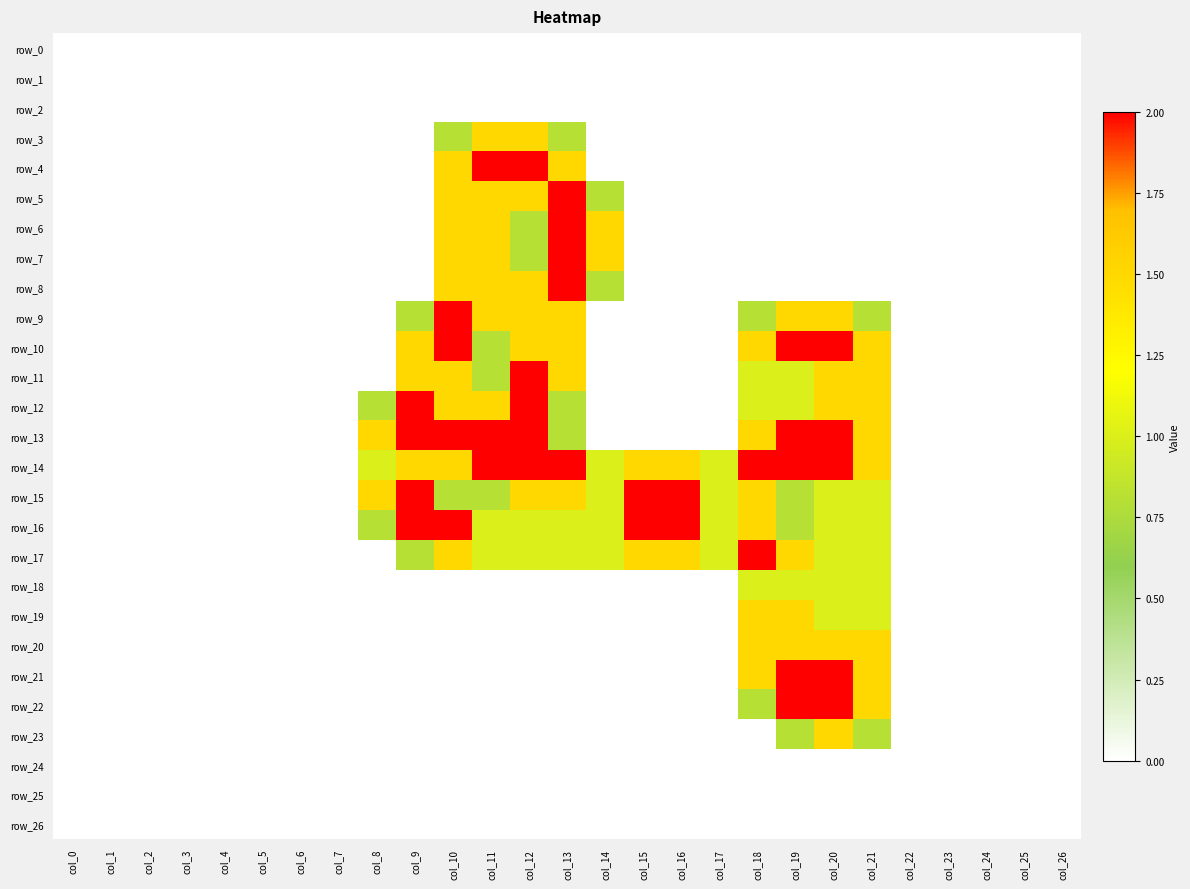

Reading left to right, list all the values displayed in this chart.

row_0: 0.0	0.0	0.0	0.0	0.0	0.0	0.0	0.0	0.0	0.0	0.0	0.0	0.0	0.0	0.0	0.0	0.0	0.0	0.0	0.0	0.0	0.0	0.0	0.0	0.0	0.0	0.0
row_1: 0.0	0.0	0.0	0.0	0.0	0.0	0.0	0.0	0.0	0.0	0.0	0.0	0.0	0.0	0.0	0.0	0.0	0.0	0.0	0.0	0.0	0.0	0.0	0.0	0.0	0.0	0.0
row_2: 0.0	0.0	0.0	0.0	0.0	0.0	0.0	0.0	0.0	0.0	0.0	0.0	0.0	0.0	0.0	0.0	0.0	0.0	0.0	0.0	0.0	0.0	0.0	0.0	0.0	0.0	0.0
row_3: 0.0	0.0	0.0	0.0	0.0	0.0	0.0	0.0	0.0	0.0	0.8	1.5	1.5	0.8	0.0	0.0	0.0	0.0	0.0	0.0	0.0	0.0	0.0	0.0	0.0	0.0	0.0
row_4: 0.0	0.0	0.0	0.0	0.0	0.0	0.0	0.0	0.0	0.0	1.5	2.0	2.0	1.5	0.0	0.0	0.0	0.0	0.0	0.0	0.0	0.0	0.0	0.0	0.0	0.0	0.0
row_5: 0.0	0.0	0.0	0.0	0.0	0.0	0.0	0.0	0.0	0.0	1.5	1.5	1.5	2.0	0.8	0.0	0.0	0.0	0.0	0.0	0.0	0.0	0.0	0.0	0.0	0.0	0.0
row_6: 0.0	0.0	0.0	0.0	0.0	0.0	0.0	0.0	0.0	0.0	1.5	1.5	0.8	2.0	1.5	0.0	0.0	0.0	0.0	0.0	0.0	0.0	0.0	0.0	0.0	0.0	0.0
row_7: 0.0	0.0	0.0	0.0	0.0	0.0	0.0	0.0	0.0	0.0	1.5	1.5	0.8	2.0	1.5	0.0	0.0	0.0	0.0	0.0	0.0	0.0	0.0	0.0	0.0	0.0	0.0
row_8: 0.0	0.0	0.0	0.0	0.0	0.0	0.0	0.0	0.0	0.0	1.5	1.5	1.5	2.0	0.8	0.0	0.0	0.0	0.0	0.0	0.0	0.0	0.0	0.0	0.0	0.0	0.0
row_9: 0.0	0.0	0.0	0.0	0.0	0.0	0.0	0.0	0.0	0.8	2.0	1.5	1.5	1.5	0.0	0.0	0.0	0.0	0.8	1.5	1.5	0.8	0.0	0.0	0.0	0.0	0.0
row_10: 0.0	0.0	0.0	0.0	0.0	0.0	0.0	0.0	0.0	1.5	2.0	0.8	1.5	1.5	0.0	0.0	0.0	0.0	1.5	2.0	2.0	1.5	0.0	0.0	0.0	0.0	0.0
row_11: 0.0	0.0	0.0	0.0	0.0	0.0	0.0	0.0	0.0	1.5	1.5	0.8	2.0	1.5	0.0	0.0	0.0	0.0	1.0	1.0	1.5	1.5	0.0	0.0	0.0	0.0	0.0
row_12: 0.0	0.0	0.0	0.0	0.0	0.0	0.0	0.0	0.8	2.0	1.5	1.5	2.0	0.8	0.0	0.0	0.0	0.0	1.0	1.0	1.5	1.5	0.0	0.0	0.0	0.0	0.0
row_13: 0.0	0.0	0.0	0.0	0.0	0.0	0.0	0.0	1.5	2.0	2.0	2.0	2.0	0.8	0.0	0.0	0.0	0.0	1.5	2.0	2.0	1.5	0.0	0.0	0.0	0.0	0.0
row_14: 0.0	0.0	0.0	0.0	0.0	0.0	0.0	0.0	1.0	1.5	1.5	2.0	2.0	2.0	1.0	1.5	1.5	1.0	2.0	2.0	2.0	1.5	0.0	0.0	0.0	0.0	0.0
row_15: 0.0	0.0	0.0	0.0	0.0	0.0	0.0	0.0	1.5	2.0	0.8	0.8	1.5	1.5	1.0	2.0	2.0	1.0	1.5	0.8	1.0	1.0	0.0	0.0	0.0	0.0	0.0
row_16: 0.0	0.0	0.0	0.0	0.0	0.0	0.0	0.0	0.8	2.0	2.0	1.0	1.0	1.0	1.0	2.0	2.0	1.0	1.5	0.8	1.0	1.0	0.0	0.0	0.0	0.0	0.0
row_17: 0.0	0.0	0.0	0.0	0.0	0.0	0.0	0.0	0.0	0.8	1.5	1.0	1.0	1.0	1.0	1.5	1.5	1.0	2.0	1.5	1.0	1.0	0.0	0.0	0.0	0.0	0.0
row_18: 0.0	0.0	0.0	0.0	0.0	0.0	0.0	0.0	0.0	0.0	0.0	0.0	0.0	0.0	0.0	0.0	0.0	0.0	1.0	1.0	1.0	1.0	0.0	0.0	0.0	0.0	0.0
row_19: 0.0	0.0	0.0	0.0	0.0	0.0	0.0	0.0	0.0	0.0	0.0	0.0	0.0	0.0	0.0	0.0	0.0	0.0	1.5	1.5	1.0	1.0	0.0	0.0	0.0	0.0	0.0
row_20: 0.0	0.0	0.0	0.0	0.0	0.0	0.0	0.0	0.0	0.0	0.0	0.0	0.0	0.0	0.0	0.0	0.0	0.0	1.5	1.5	1.5	1.5	0.0	0.0	0.0	0.0	0.0
row_21: 0.0	0.0	0.0	0.0	0.0	0.0	0.0	0.0	0.0	0.0	0.0	0.0	0.0	0.0	0.0	0.0	0.0	0.0	1.5	2.0	2.0	1.5	0.0	0.0	0.0	0.0	0.0
row_22: 0.0	0.0	0.0	0.0	0.0	0.0	0.0	0.0	0.0	0.0	0.0	0.0	0.0	0.0	0.0	0.0	0.0	0.0	0.8	2.0	2.0	1.5	0.0	0.0	0.0	0.0	0.0
row_23: 0.0	0.0	0.0	0.0	0.0	0.0	0.0	0.0	0.0	0.0	0.0	0.0	0.0	0.0	0.0	0.0	0.0	0.0	0.0	0.8	1.5	0.8	0.0	0.0	0.0	0.0	0.0
row_24: 0.0	0.0	0.0	0.0	0.0	0.0	0.0	0.0	0.0	0.0	0.0	0.0	0.0	0.0	0.0	0.0	0.0	0.0	0.0	0.0	0.0	0.0	0.0	0.0	0.0	0.0	0.0
row_25: 0.0	0.0	0.0	0.0	0.0	0.0	0.0	0.0	0.0	0.0	0.0	0.0	0.0	0.0	0.0	0.0	0.0	0.0	0.0	0.0	0.0	0.0	0.0	0.0	0.0	0.0	0.0
row_26: 0.0	0.0	0.0	0.0	0.0	0.0	0.0	0.0	0.0	0.0	0.0	0.0	0.0	0.0	0.0	0.0	0.0	0.0	0.0	0.0	0.0	0.0	0.0	0.0	0.0	0.0	0.0